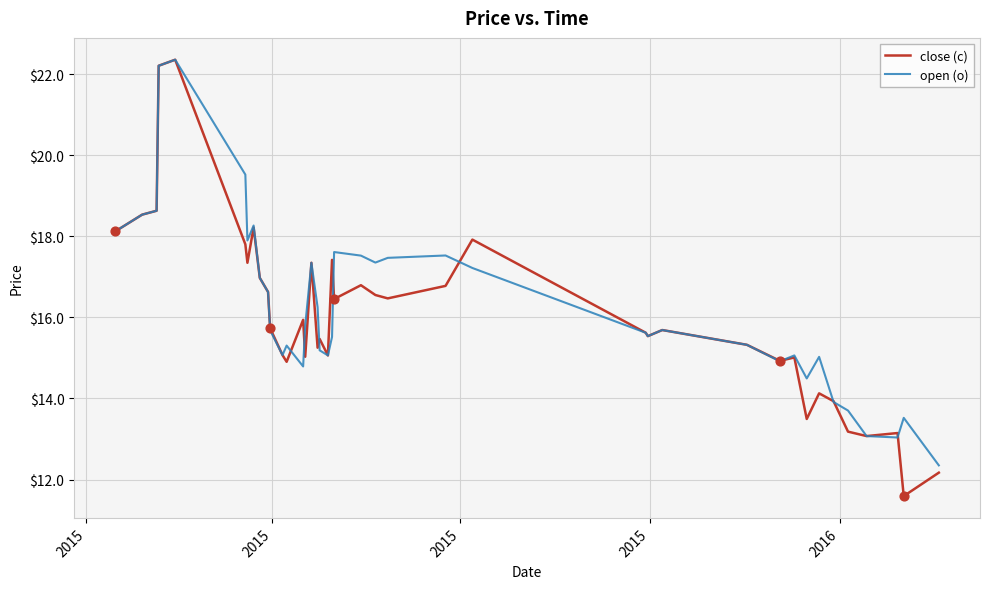

What are all the series names shown in the legend?

close (c), open (o)